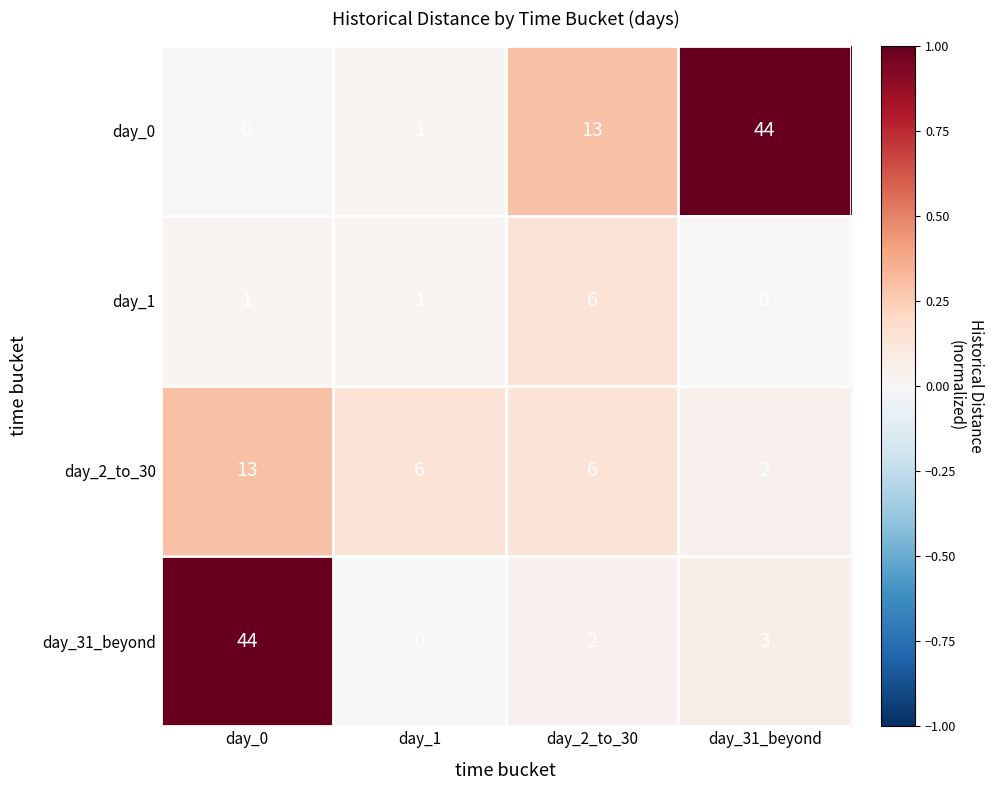

Between day_2_to_30 and day_31_beyond, which series saw the biggest shift?

day_0